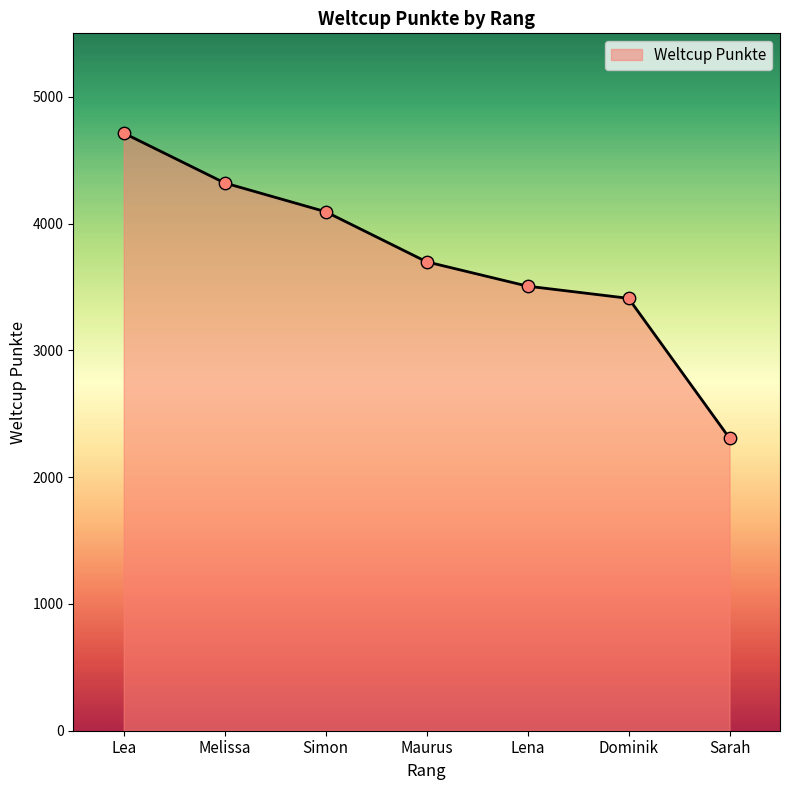

Which has a higher value, Sarah or Lena?

Lena